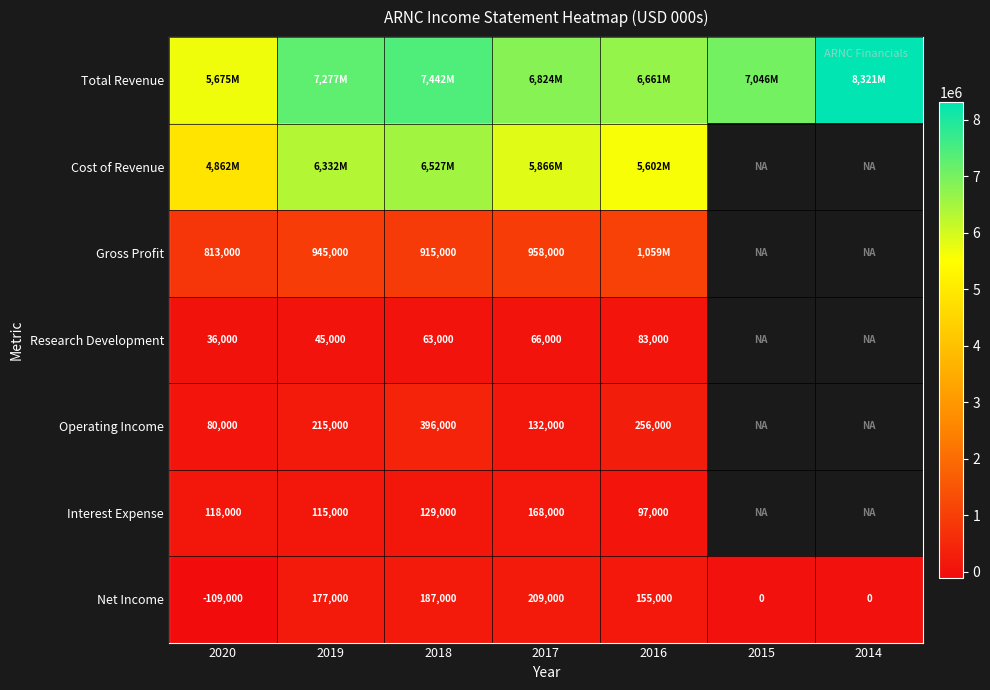

The Net Income series shows -109000 at 2020. True or false?

True